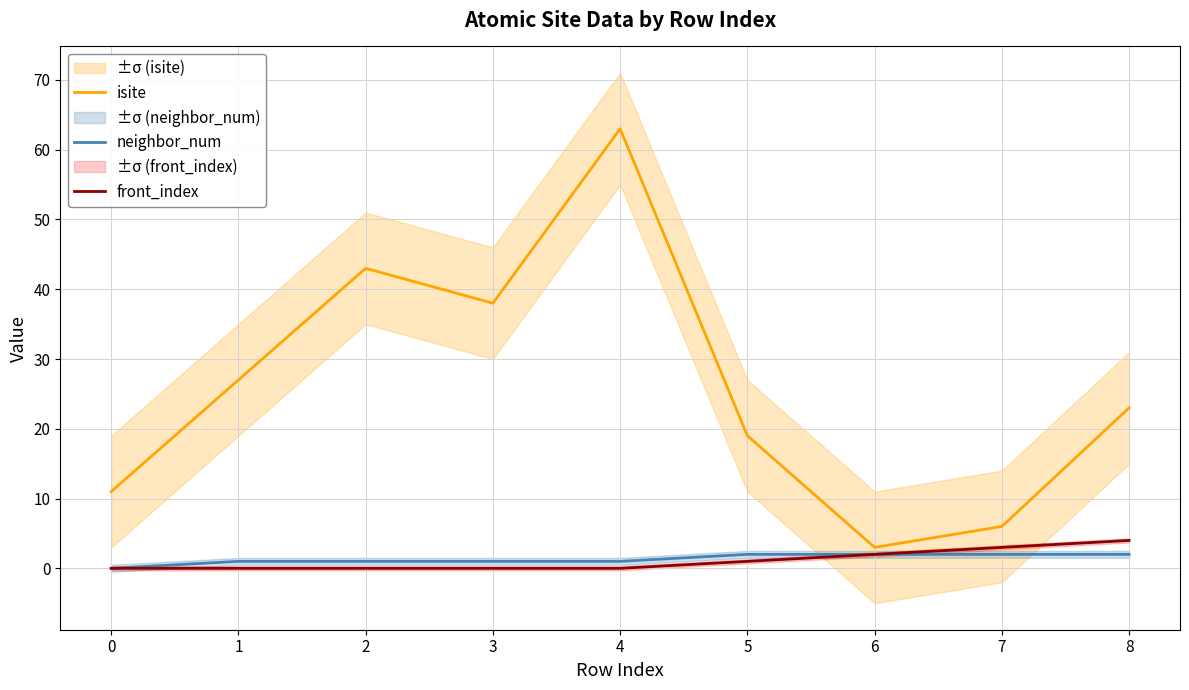

Where is isite nearest to the value 33?

3